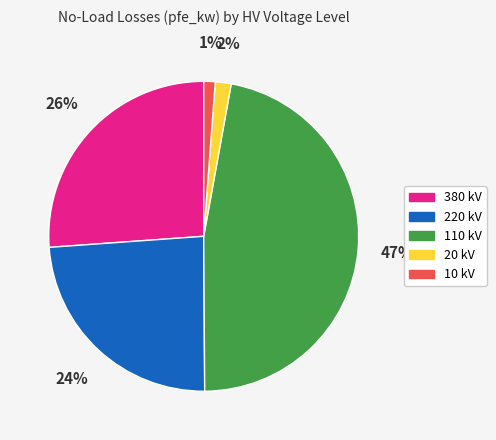

To the nearest percent, what is the difference between the largest and smallest slice percentages?

46%